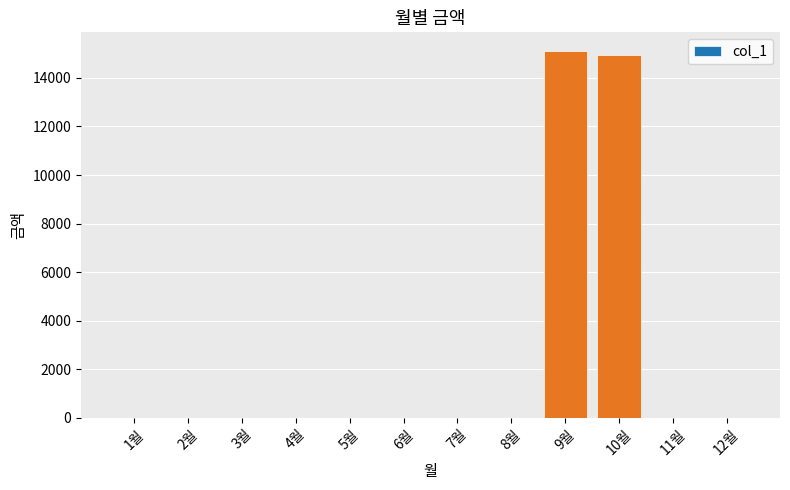

What is the sum of all values?

30060